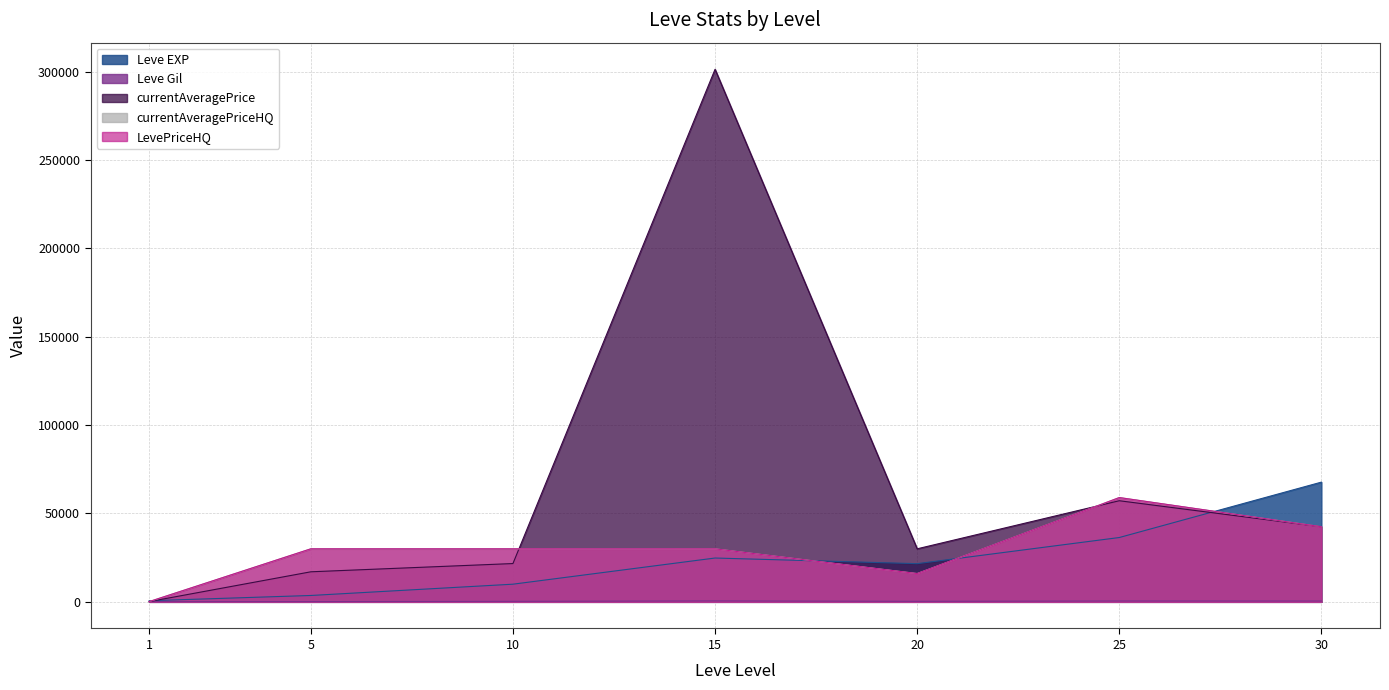

What are all the series names shown in the legend?

Leve EXP, Leve Gil, currentAveragePrice, currentAveragePriceHQ, LevePriceHQ